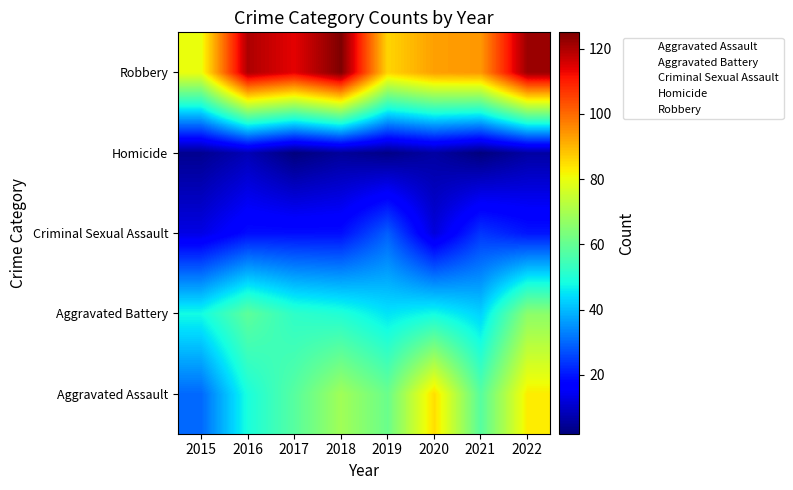

Which series has the largest range (max minus min)?

Aggravated Assault